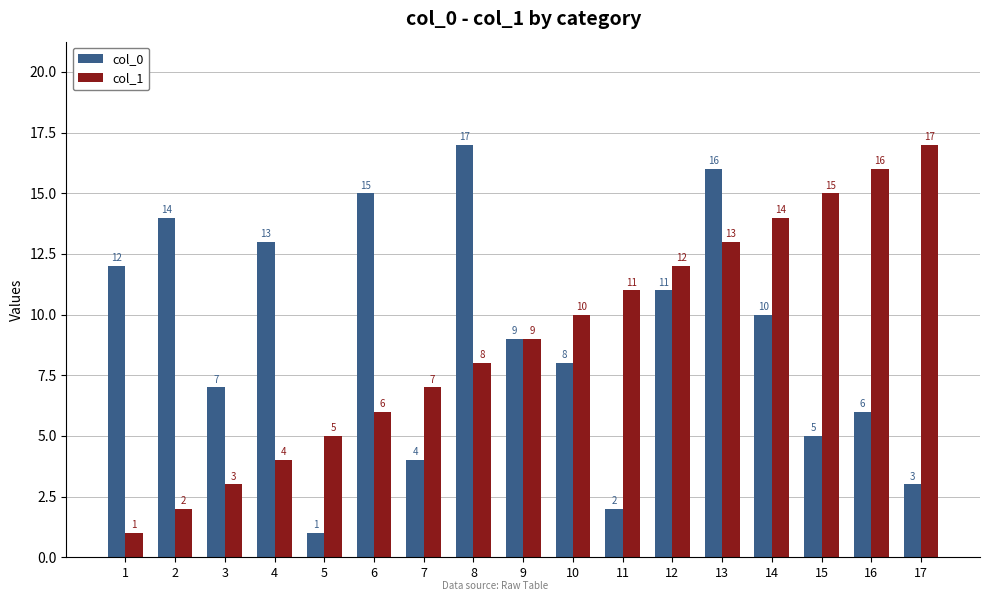

How many groups of bars are there?

17